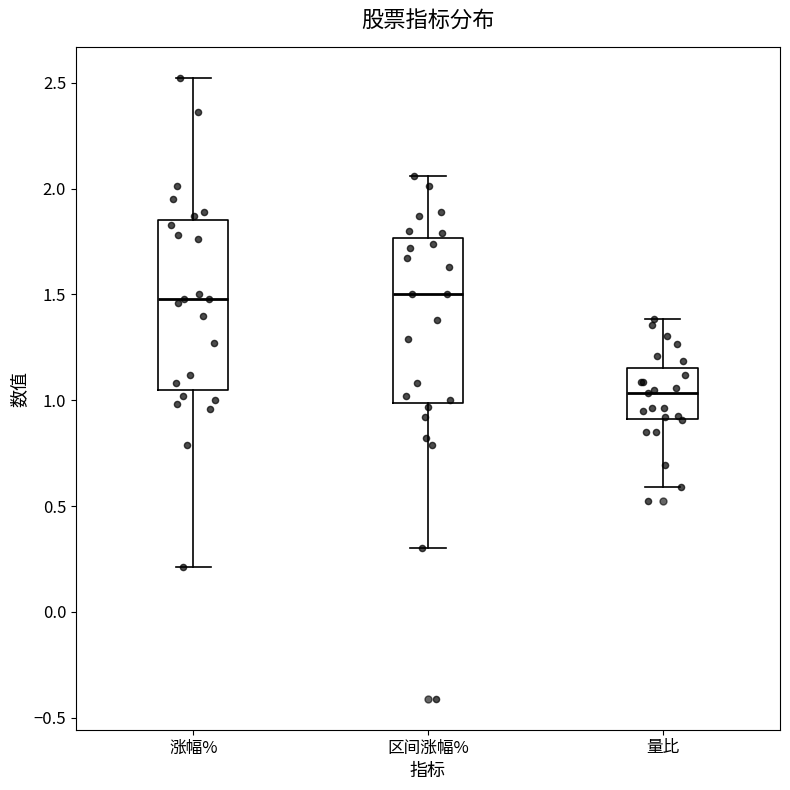

Reading left to right, read every box against the y-axis: the position of its median line, the range the box covers, and the ends of its whiskers. The values are not printed on the chart, so give them approximately, as read against the axis.

涨幅%: median 1.50, box 1.05 to 1.85, whiskers 0.20 to 2.50
区间涨幅%: median 1.50, box 1.00 to 1.75, whiskers 0.30 to 2.05
量比: median 1.05, box 0.90 to 1.15, whiskers 0.60 to 1.40